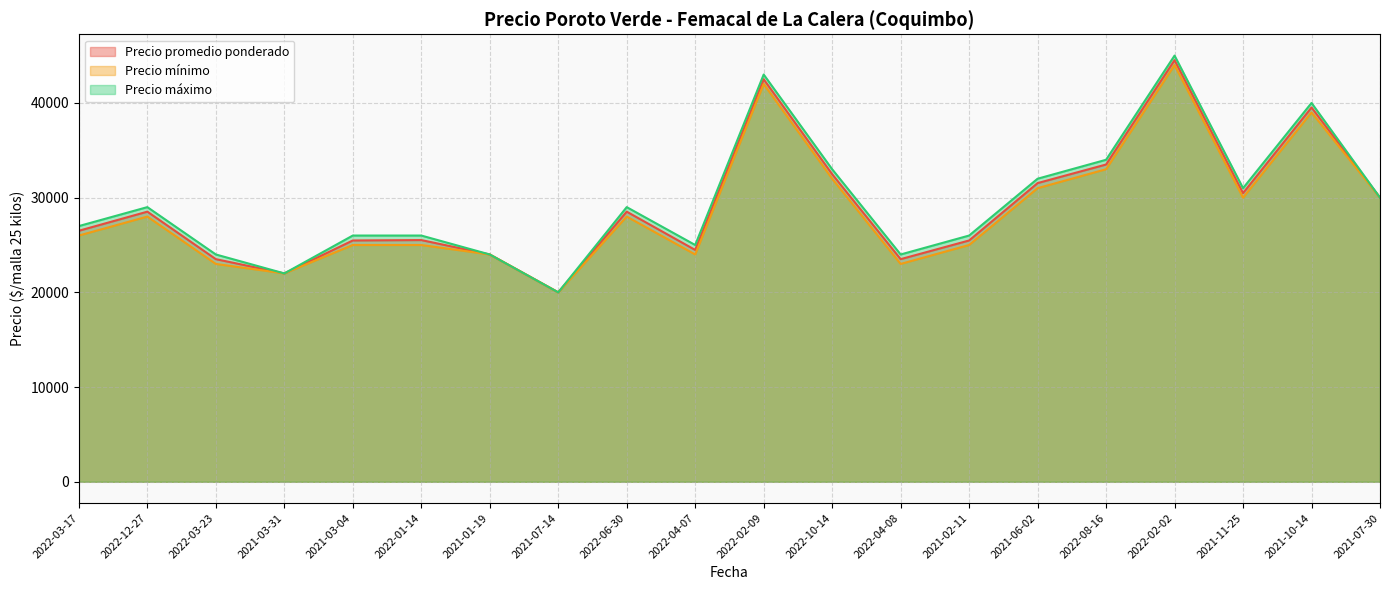

Reading right to left, transcribe all the data shown in this chart.

Precio promedio ponderado: 30000	39521	30479	44521	33500	31538	25479	23506	32479	42500	24479	28521	20000	24000	25521	25479	22000	23506	28521	26504
Precio mínimo: 30000	39000	30000	44000	33000	31000	25000	23000	32000	42000	24000	28000	20000	24000	25000	25000	22000	23000	28000	26000
Precio máximo: 30000	40000	31000	45000	34000	32000	26000	24000	33000	43000	25000	29000	20000	24000	26000	26000	22000	24000	29000	27000